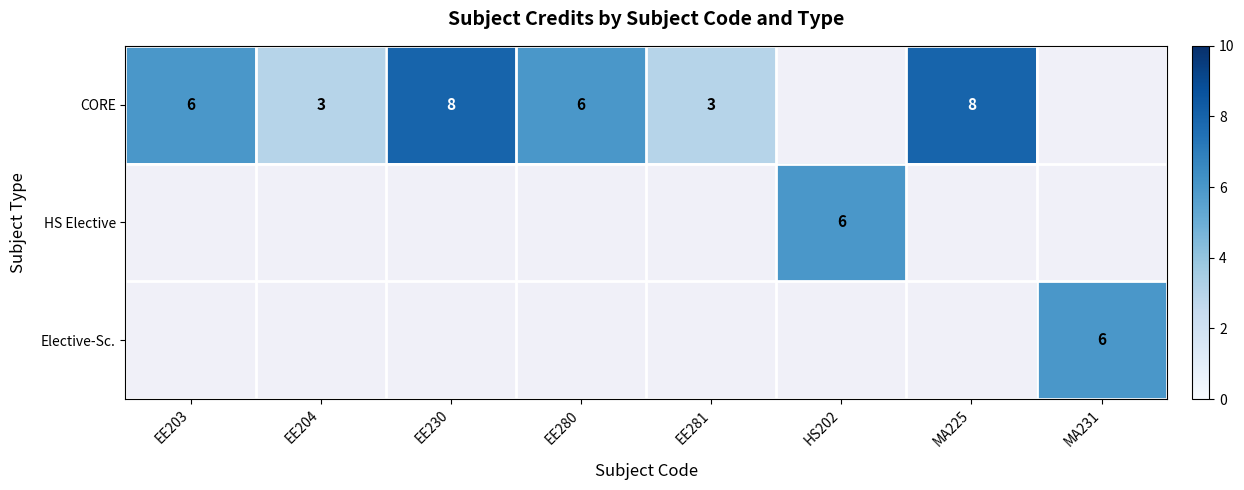

The value of Elective-Sc. at MA231 is 6. True or false?

True